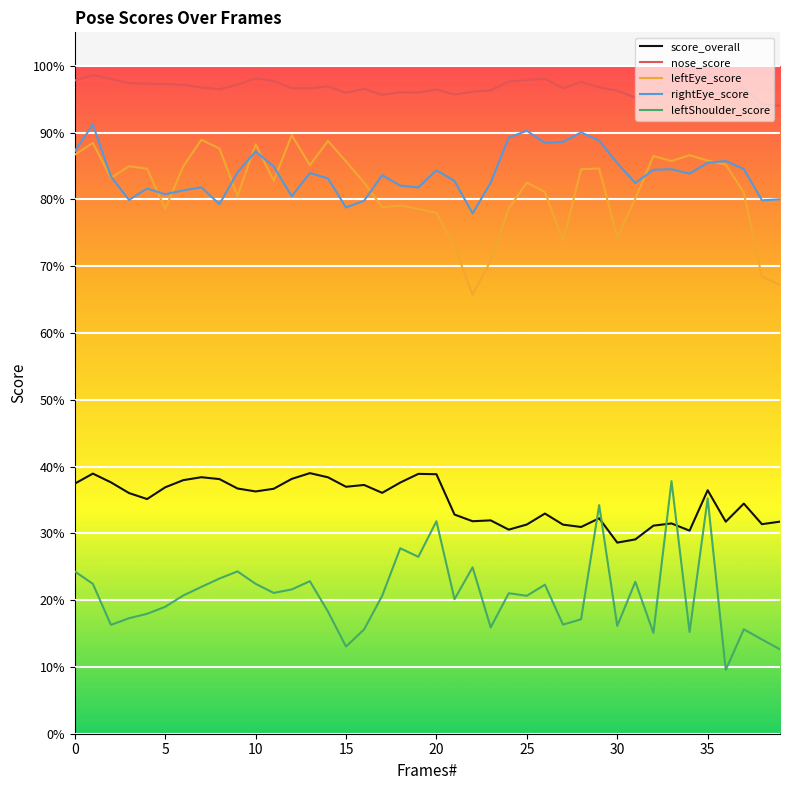

True or false: nose_score and rightEye_score intersect in this chart.

False